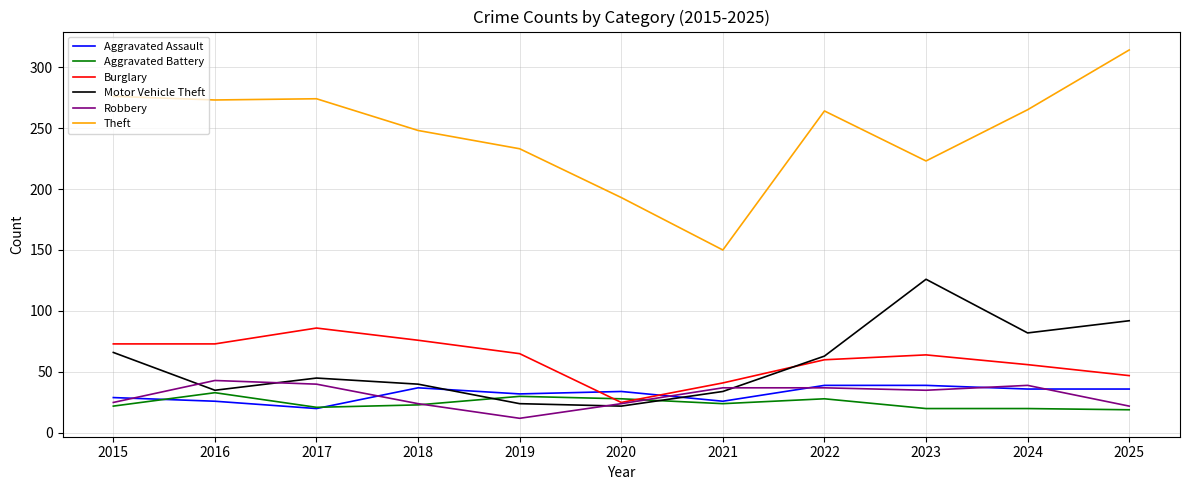

What are all the series names shown in the legend?

Aggravated Assault, Aggravated Battery, Burglary, Motor Vehicle Theft, Robbery, Theft